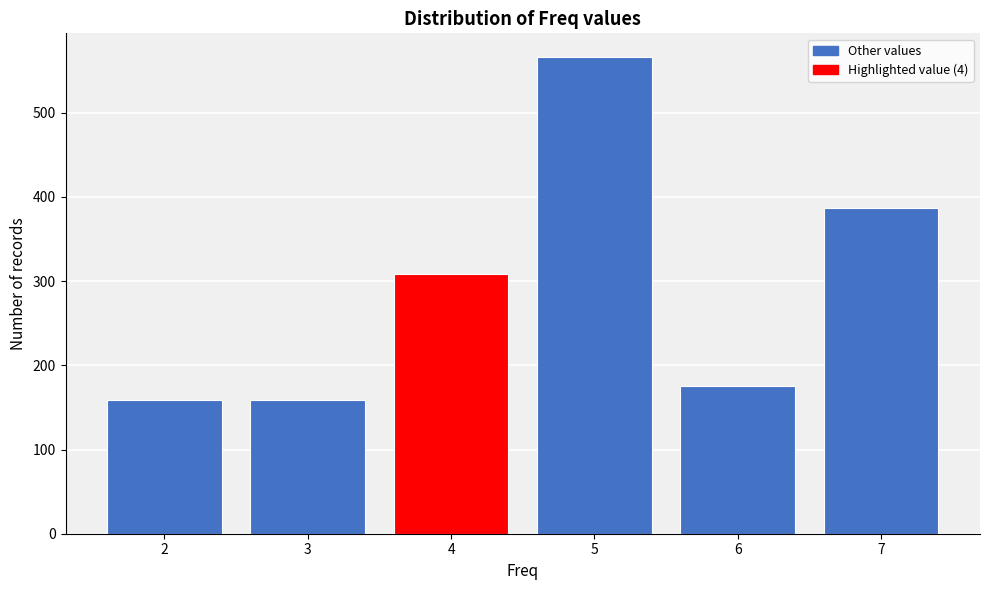

Reading left to right, what are all the values shown in this chart?

2=159	3=159	4=309	5=566	6=176	7=387